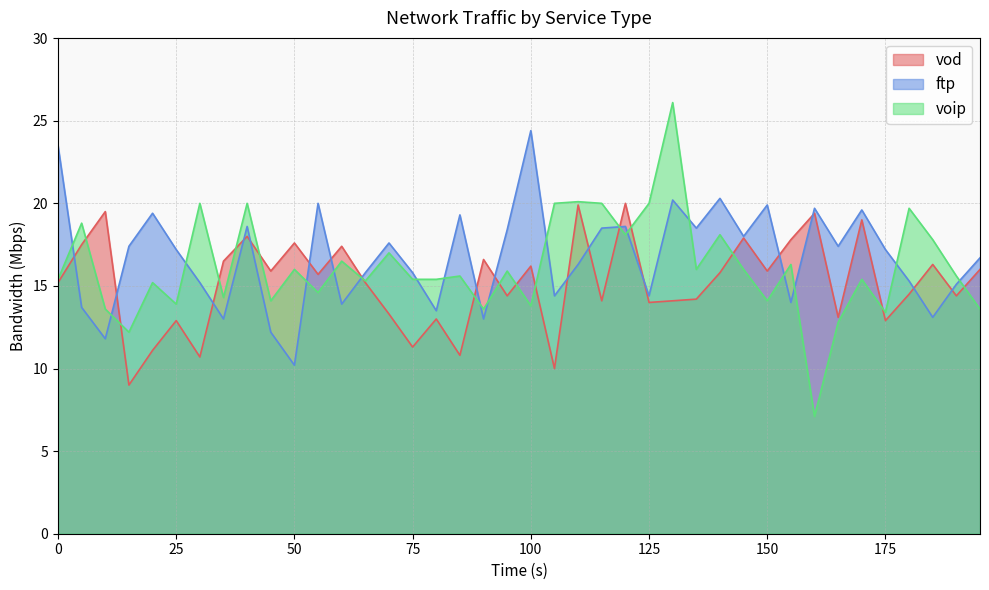

True or false: vod and ftp cross at least once.

True